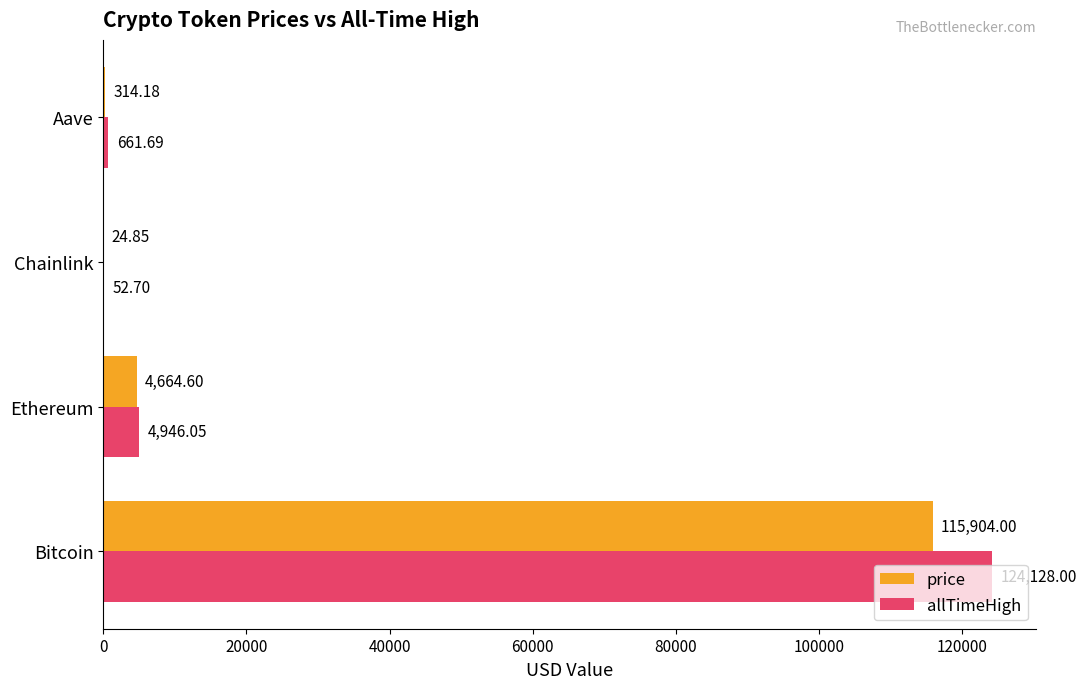

Which category has the highest value across all series?

Bitcoin